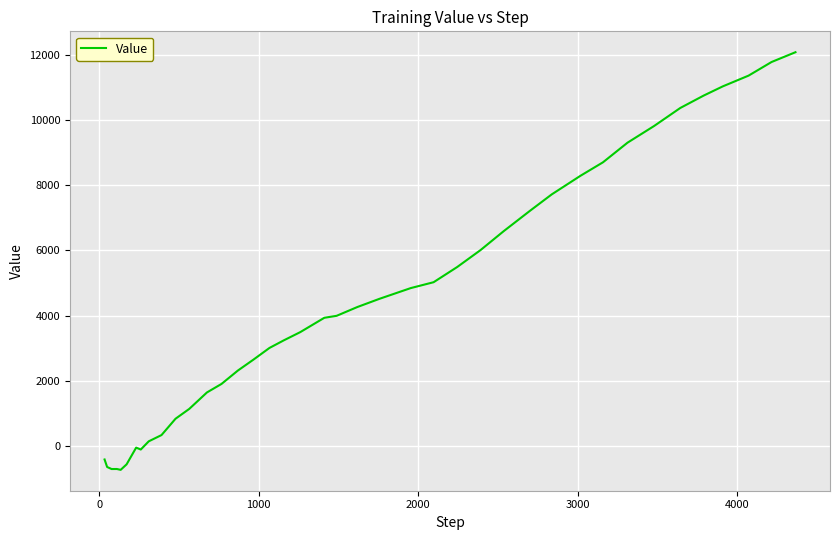

What is the maximum value shown in the chart?

12078.1